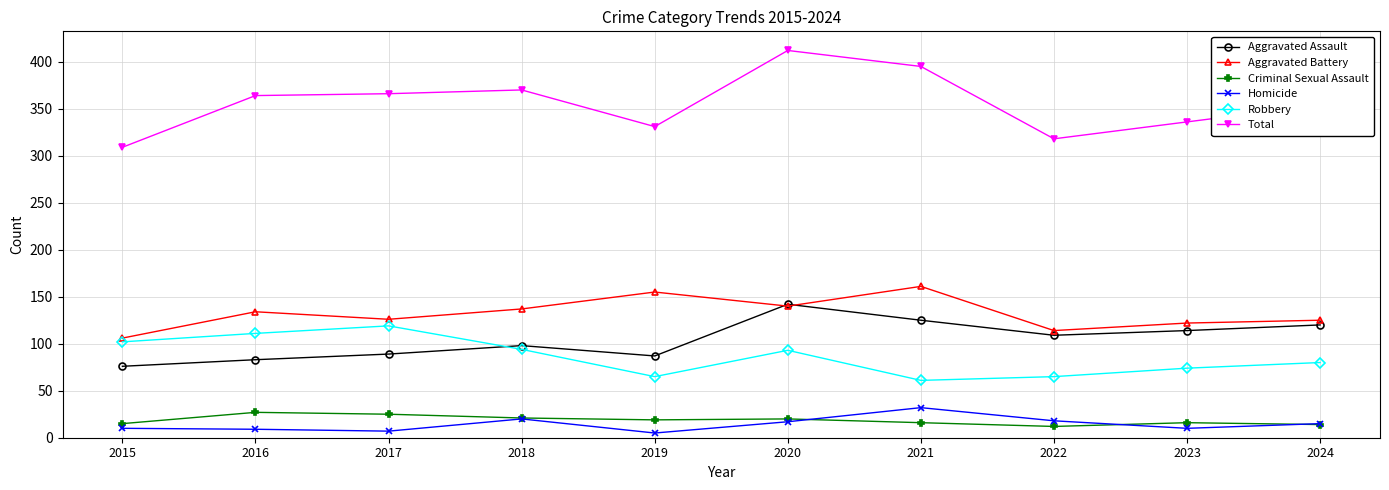

At which category is the sum across all series the highest?

2020